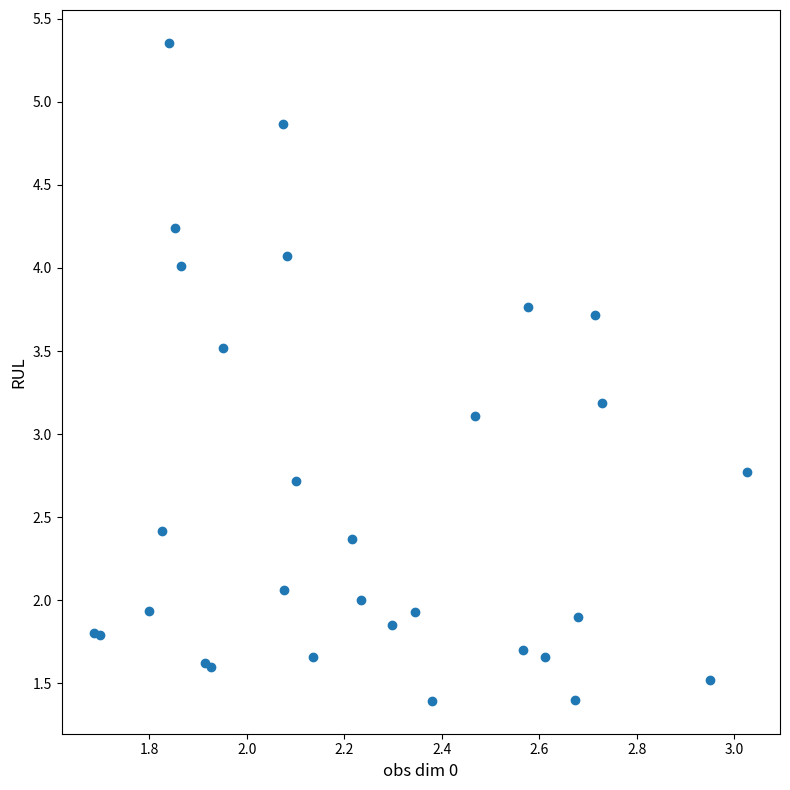

What Y value in the scatter plot is closest to 3?

3.1